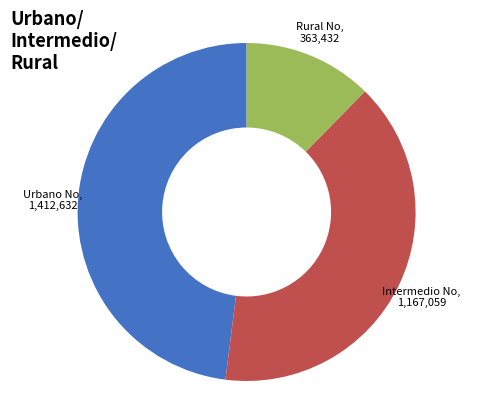

Is there any slice that represents more than half of the pie?

No